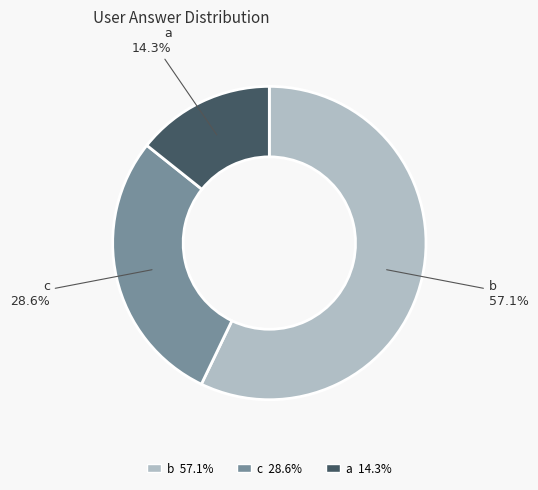

Which has a higher value, c or a?

c